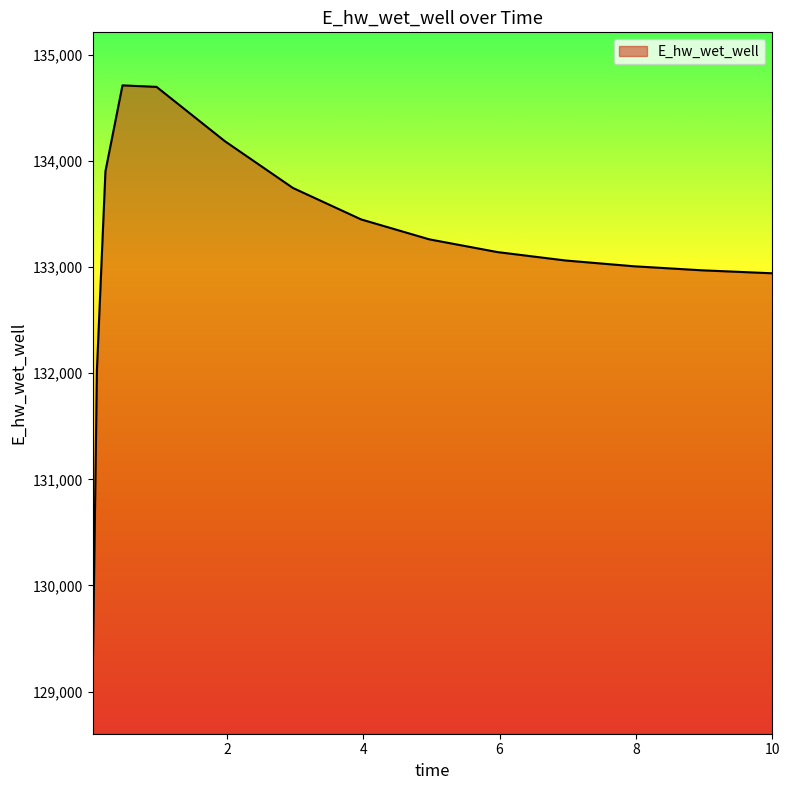

What is the average value?

133144.8